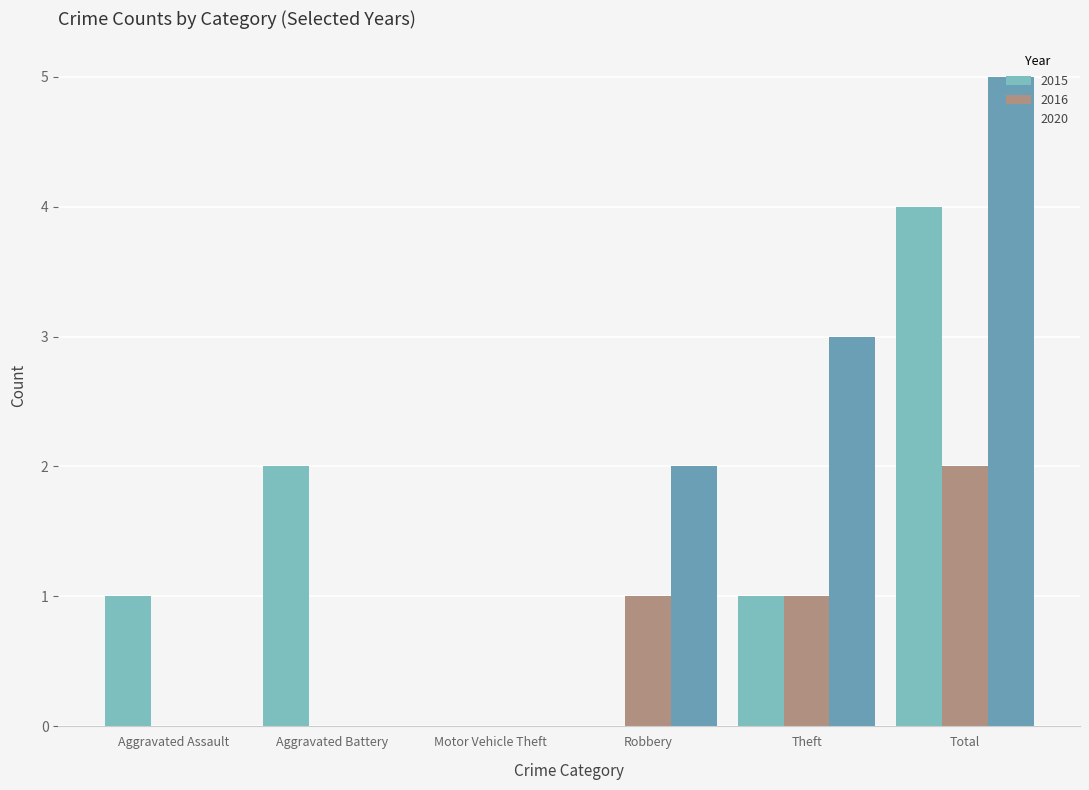

At which category is the sum across all series the highest?

Total